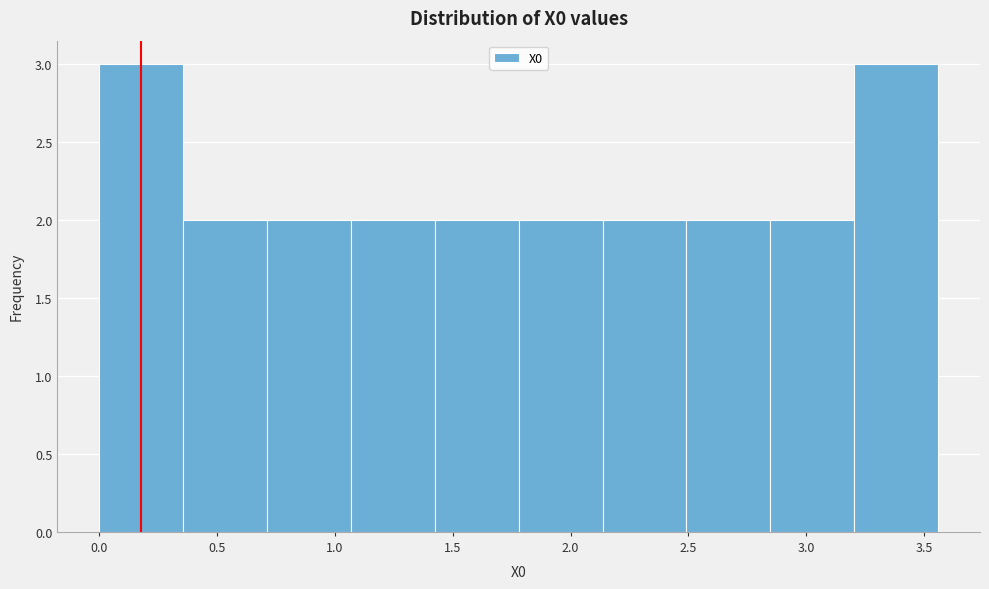

Reading left to right, list every bar in this chart as the range it spans on the x-axis followed by its height. Neither the bar edges nor the heights are printed on the chart, so give them approximately, as read against the axes.

0.00 to 0.35: 3
0.35 to 0.70: 2
0.70 to 1.05: 2
1.05 to 1.40: 2
1.40 to 1.80: 2
1.80 to 2.15: 2
2.15 to 2.50: 2
2.50 to 2.85: 2
2.85 to 3.20: 2
3.20 to 3.55: 3